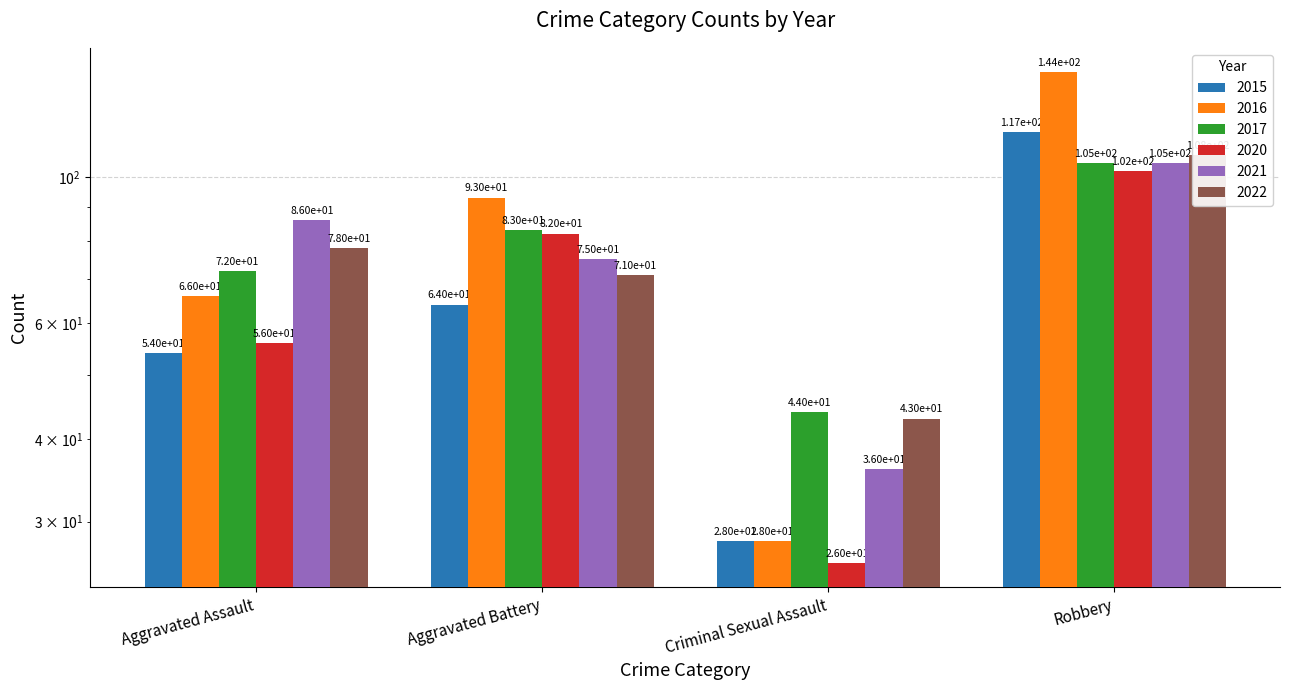

At Robbery, list the series in order from smallest to largest.

2020, 2017, 2021, 2022, 2015, 2016